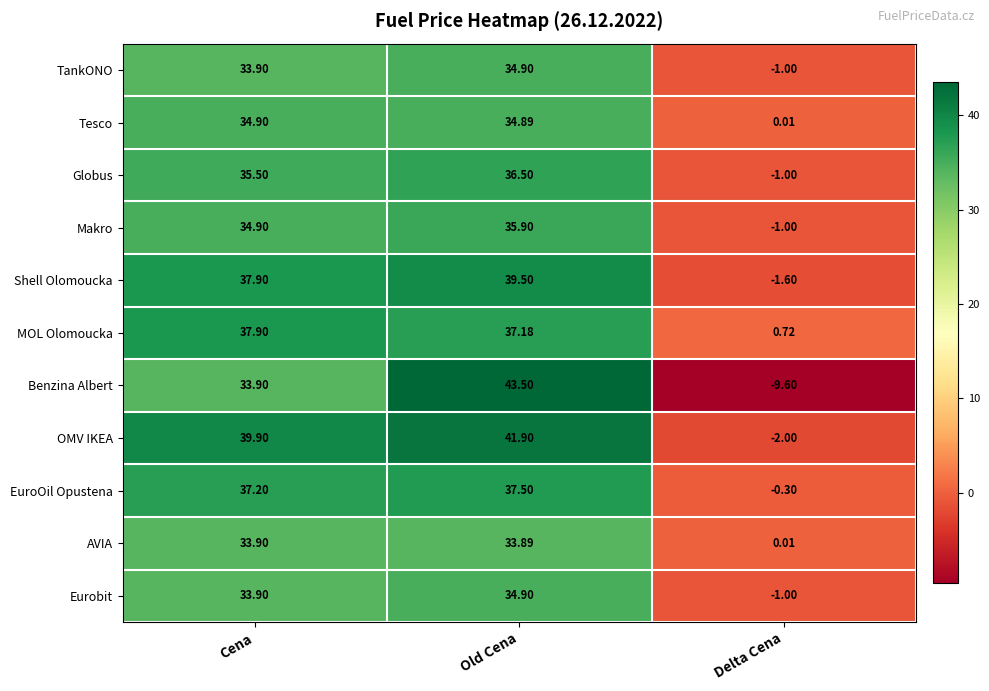

Where is AVIA nearest to the value 16?

Delta Cena